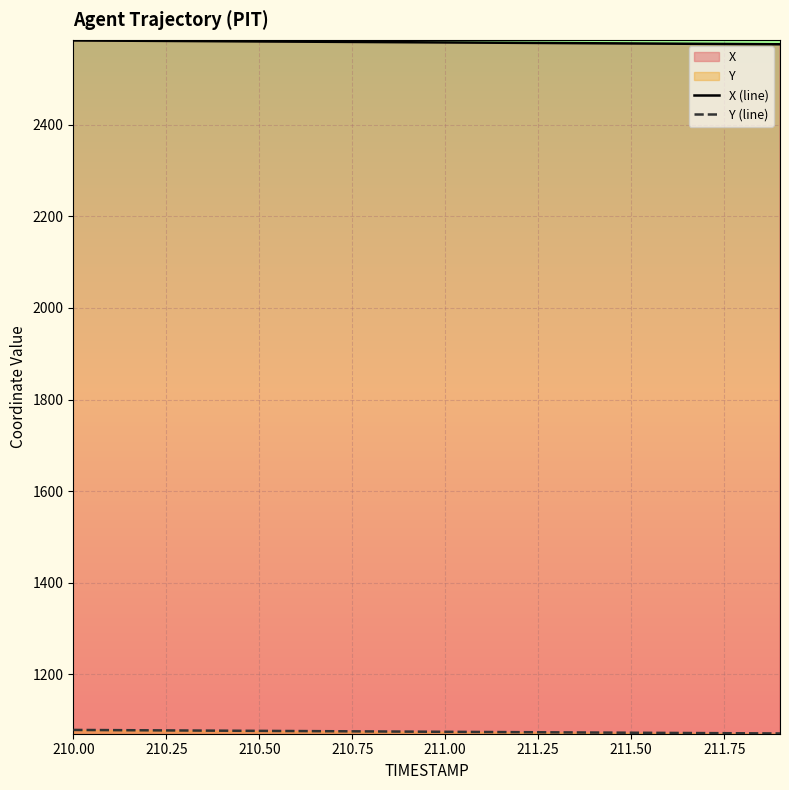

What is the maximum value for X (line)?

2584.0